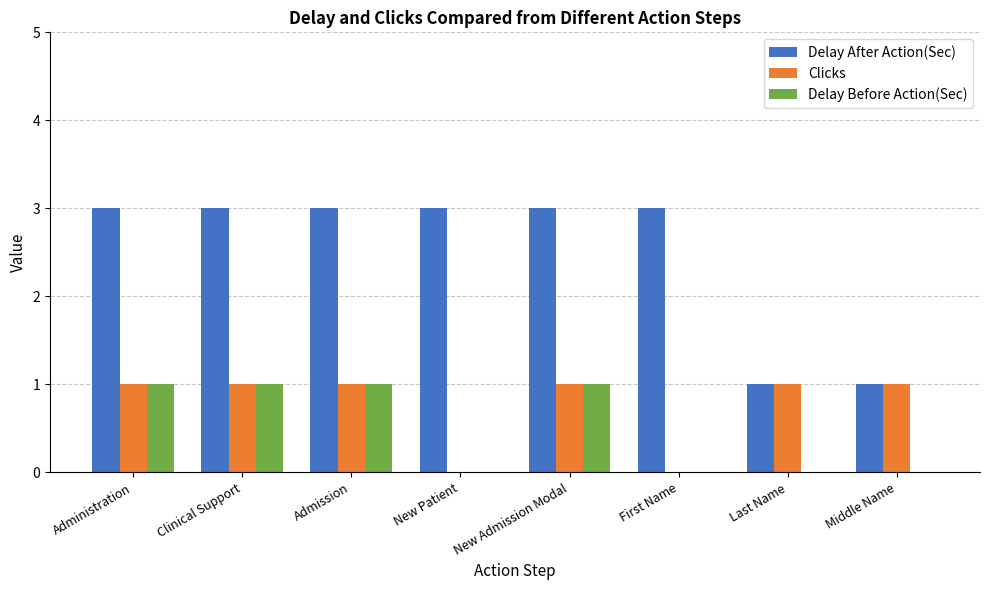

Which series has the largest total across all categories?

Delay After Action(Sec)